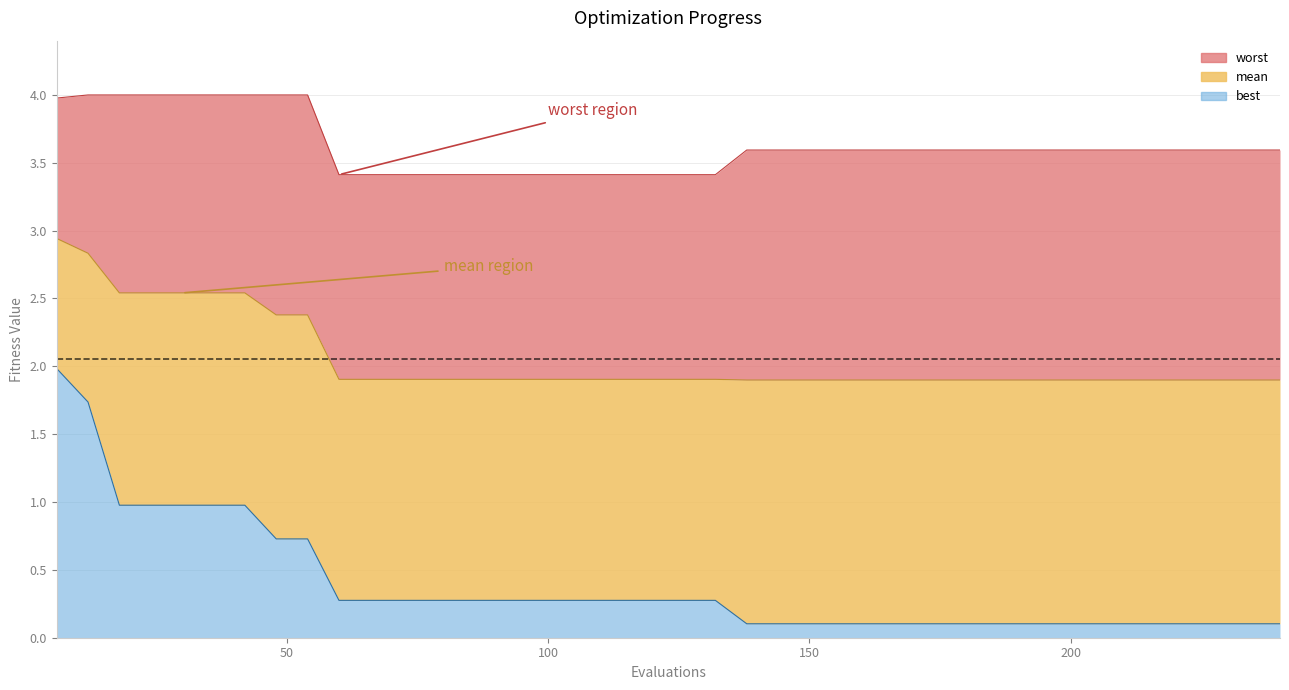

Which series has the largest total across all categories?

worst